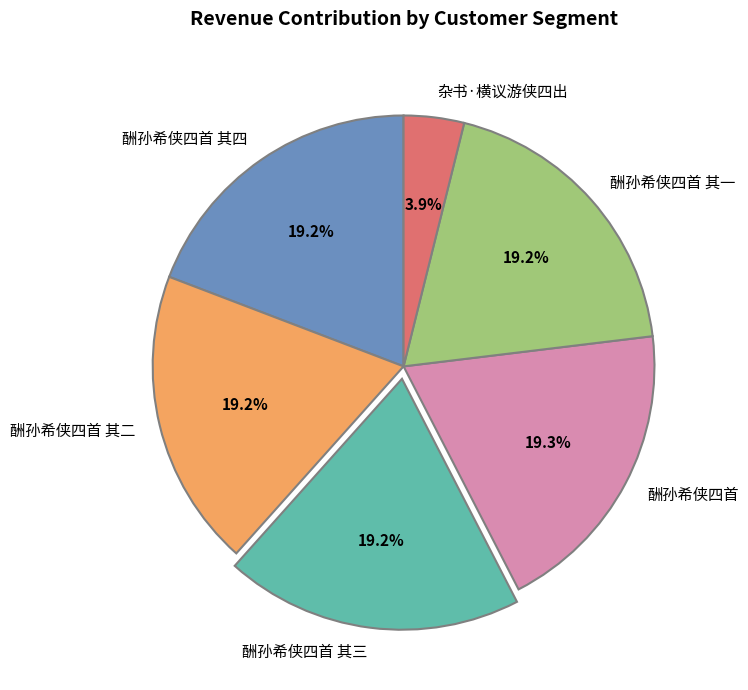

True or false: 杂书·横议游侠四出 accounts for 10% of the total.

False